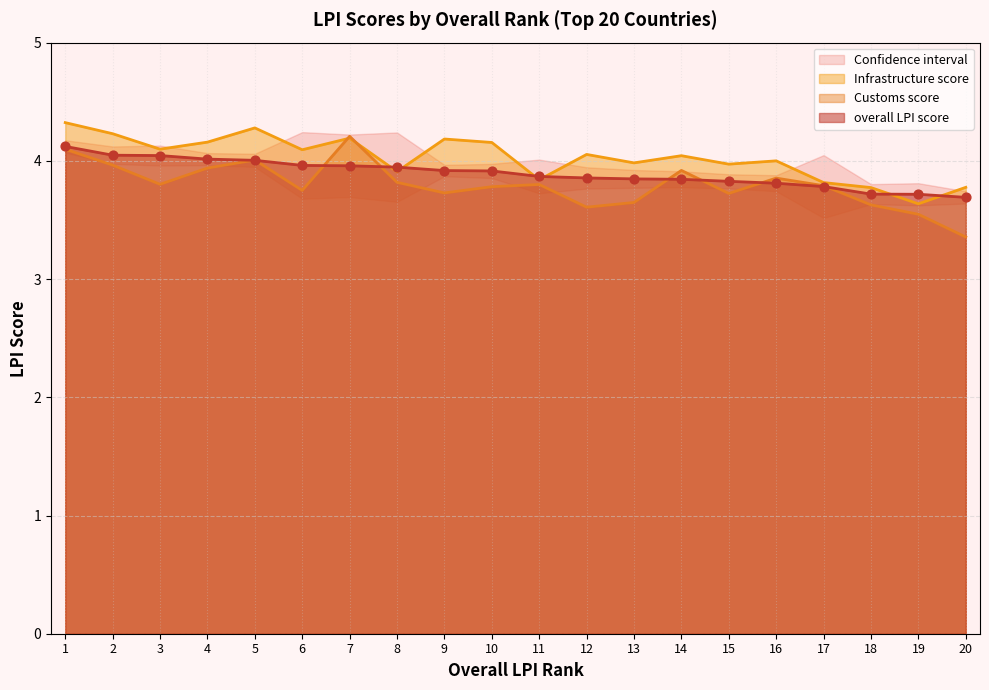

Which series contains the highest Y value?

Infrastructure score